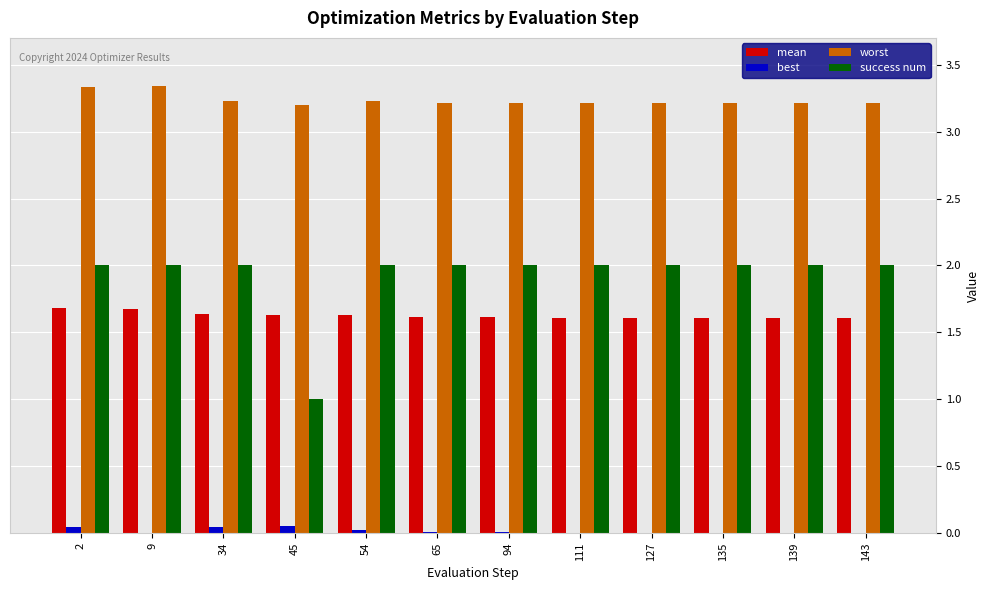

Count the number of categories in the chart.

12